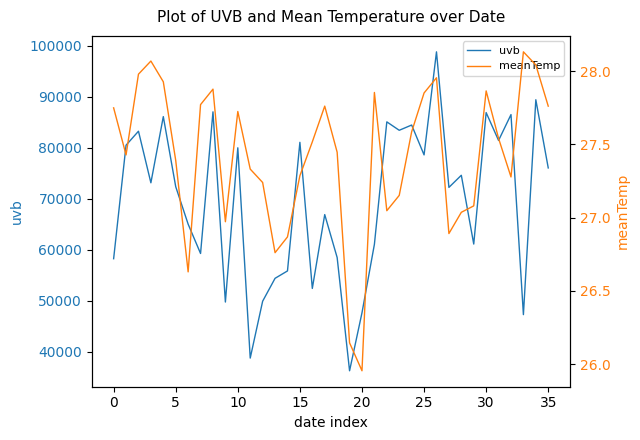

Reading left to right, extract all data points from this chart.

uvb: 58230.5	80481.9	83223.0	73112.9	86084.9	72352.8	65004.4	59254.2	87020.2	49737.6	79970.8	38749.6	49896.7	54386.1	55834.0	81044.6	52403.6	66878.0	58464.7	36261.9	47624.0	61048.2	85055.3	83405.6	84435.2	78580.4	98784.4	72210.0	74587.3	61104.1	86872.9	81415.7	86481.1	47269.0	89393.1	76026.3
meanTemp: 27.7	27.4	28.0	28.1	27.9	27.4	26.6	27.8	27.9	27.0	27.7	27.3	27.2	26.8	26.9	27.3	27.5	27.8	27.4	26.1	26.0	27.9	27.0	27.2	27.6	27.9	28.0	26.9	27.0	27.1	27.9	27.5	27.3	28.1	28.0	27.8